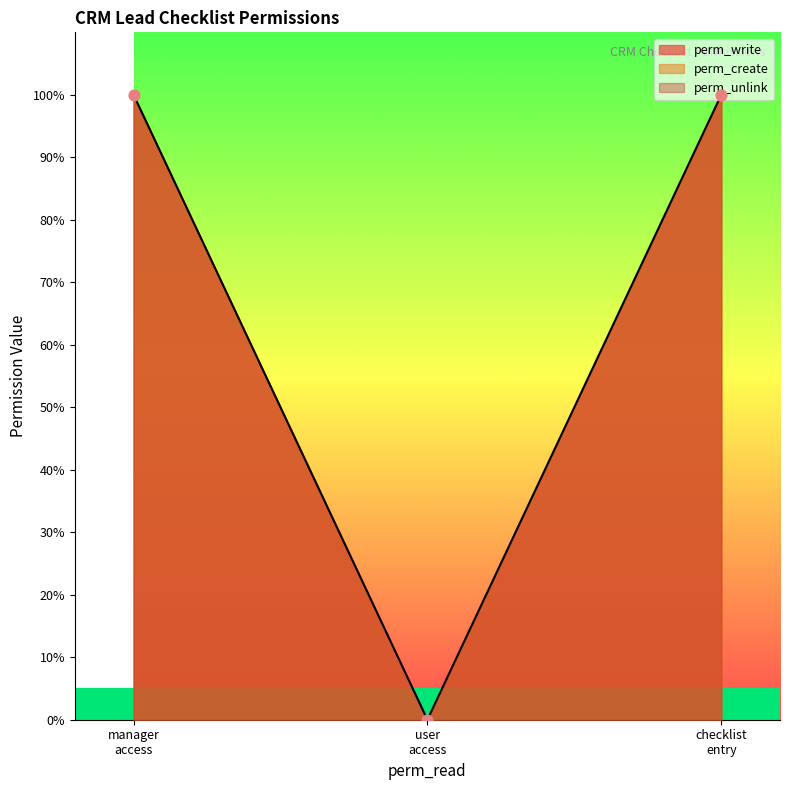

Which series has the largest total across all categories?

perm_write